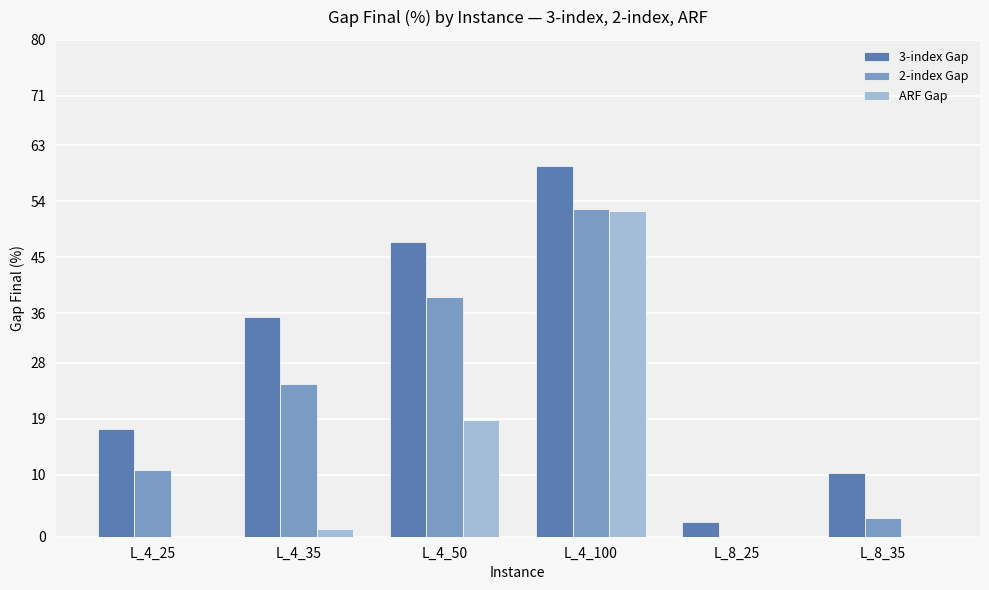

Between L_8_25 and L_8_35, which series saw the biggest shift?

3-index Gap